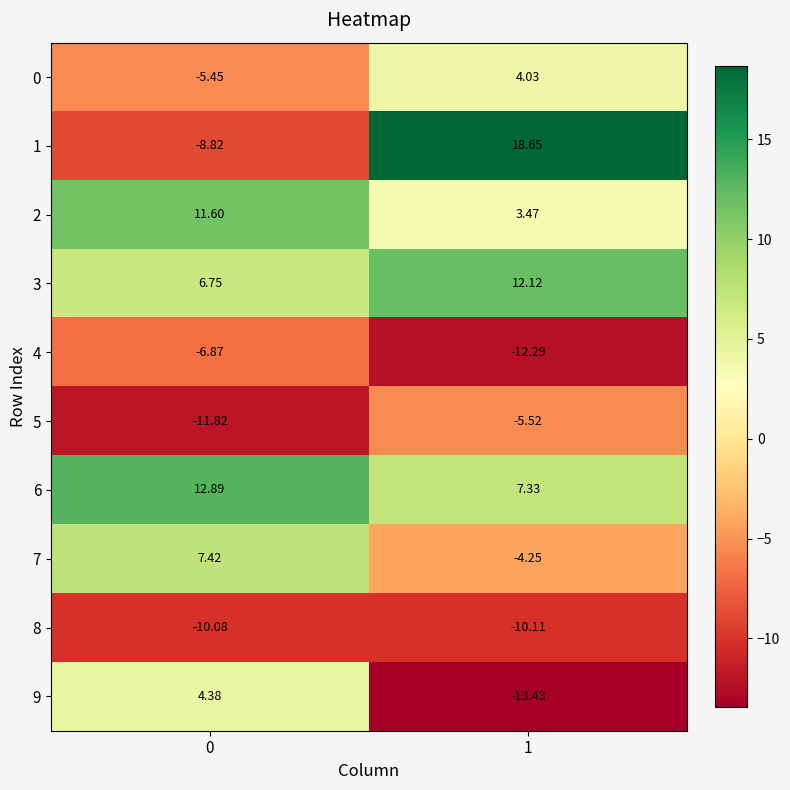

Is the value of 0 at 1 greater than the value of 7 at 1?

Yes